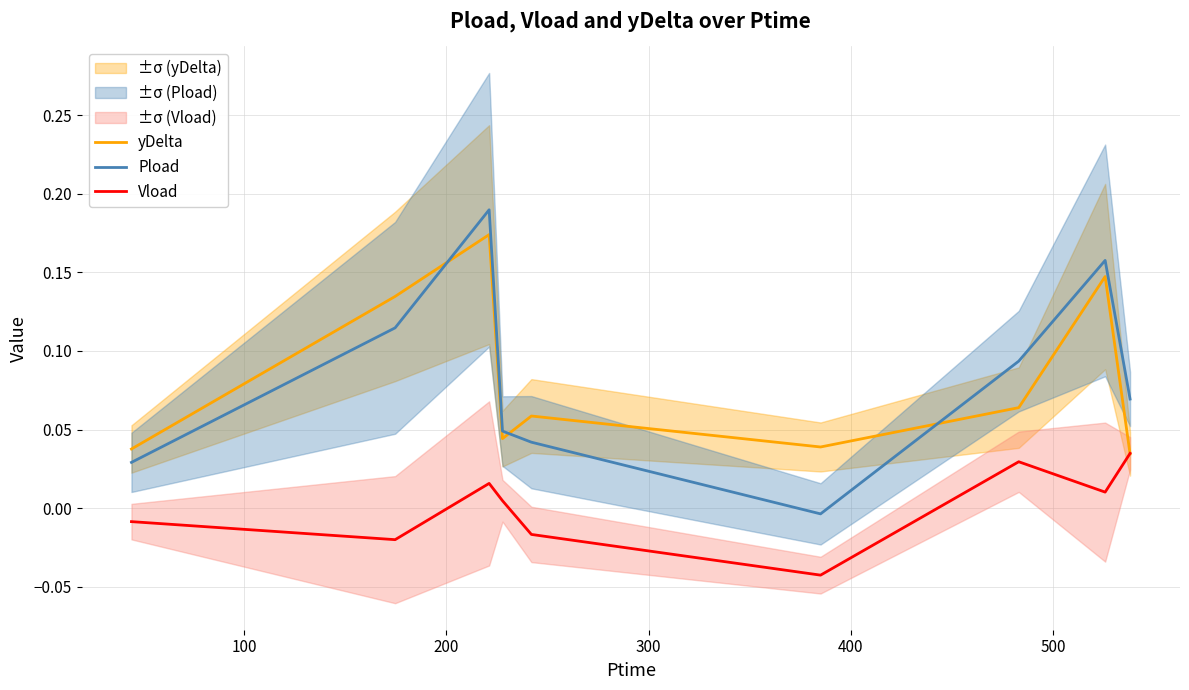

What is the sum of all Pload values?

0.7